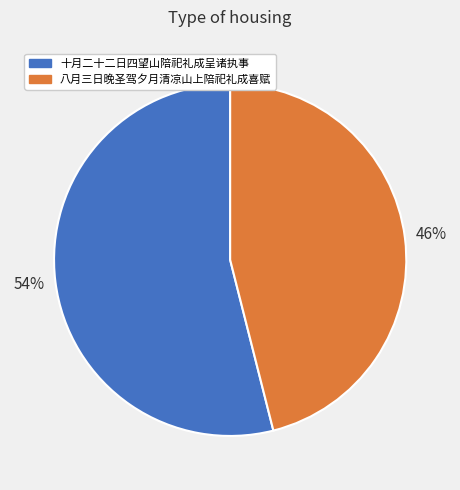

To the nearest percent, what is the difference between the 八月三日晚圣驾夕月清凉山上陪祀礼成喜赋 and 十月二十二日四望山陪祀礼成呈诸执事 slice percentages?

8%